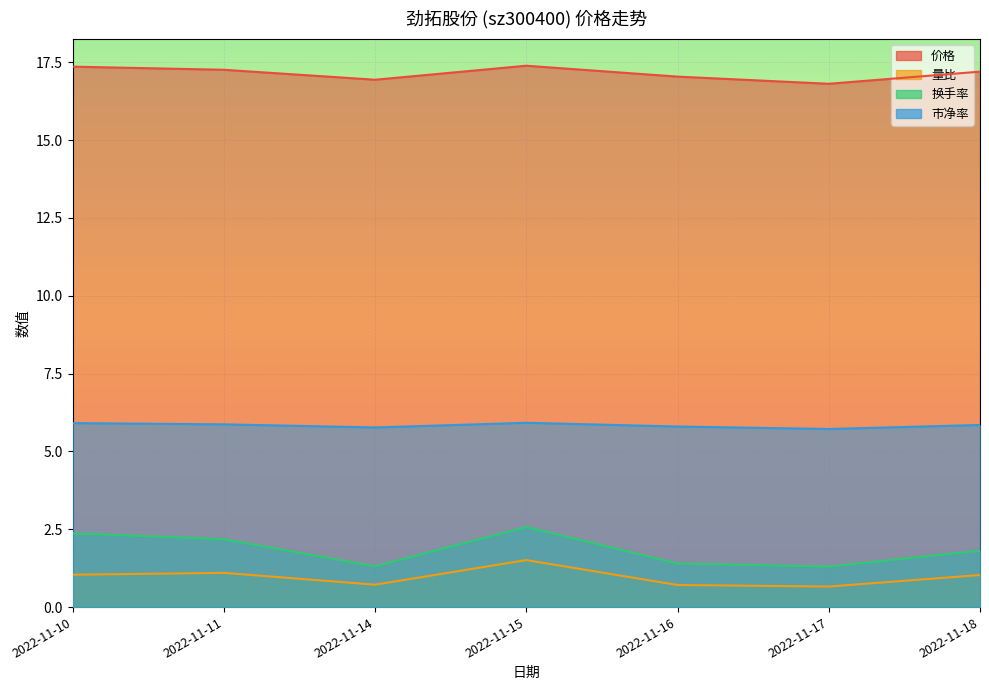

Reading left to right, extract all data points from this chart.

价格: 2022-11-10=17.4	2022-11-11=17.3	2022-11-14=16.9	2022-11-15=17.4	2022-11-16=17.0	2022-11-17=16.8	2022-11-18=17.2
量比: 2022-11-10=1.0	2022-11-11=1.1	2022-11-14=0.7	2022-11-15=1.5	2022-11-16=0.7	2022-11-17=0.7	2022-11-18=1.0
换手率: 2022-11-10=2.4	2022-11-11=2.2	2022-11-14=1.3	2022-11-15=2.6	2022-11-16=1.4	2022-11-17=1.3	2022-11-18=1.8
市净率: 2022-11-10=5.9	2022-11-11=5.9	2022-11-14=5.8	2022-11-15=5.9	2022-11-16=5.8	2022-11-17=5.7	2022-11-18=5.8